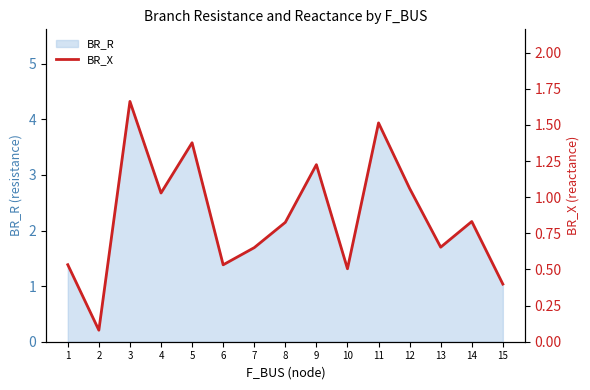

The BR_R series shows 1.0 at 15. True or false?

True